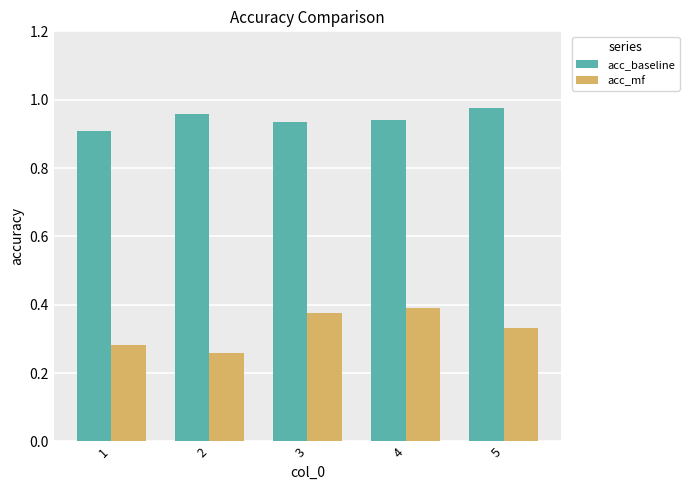

How many acc_baseline values are between 0 and 1?

5